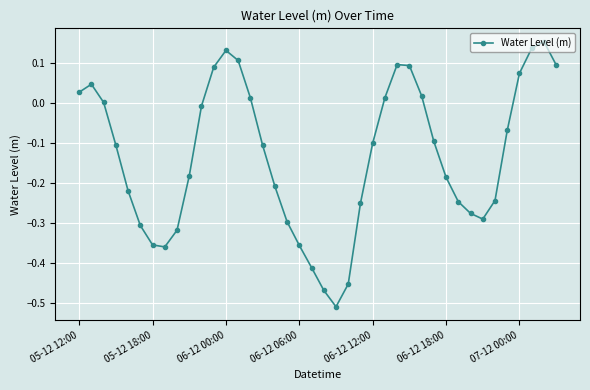

How many points are higher than both their immediate neighbors (excluding endpoints)?

4